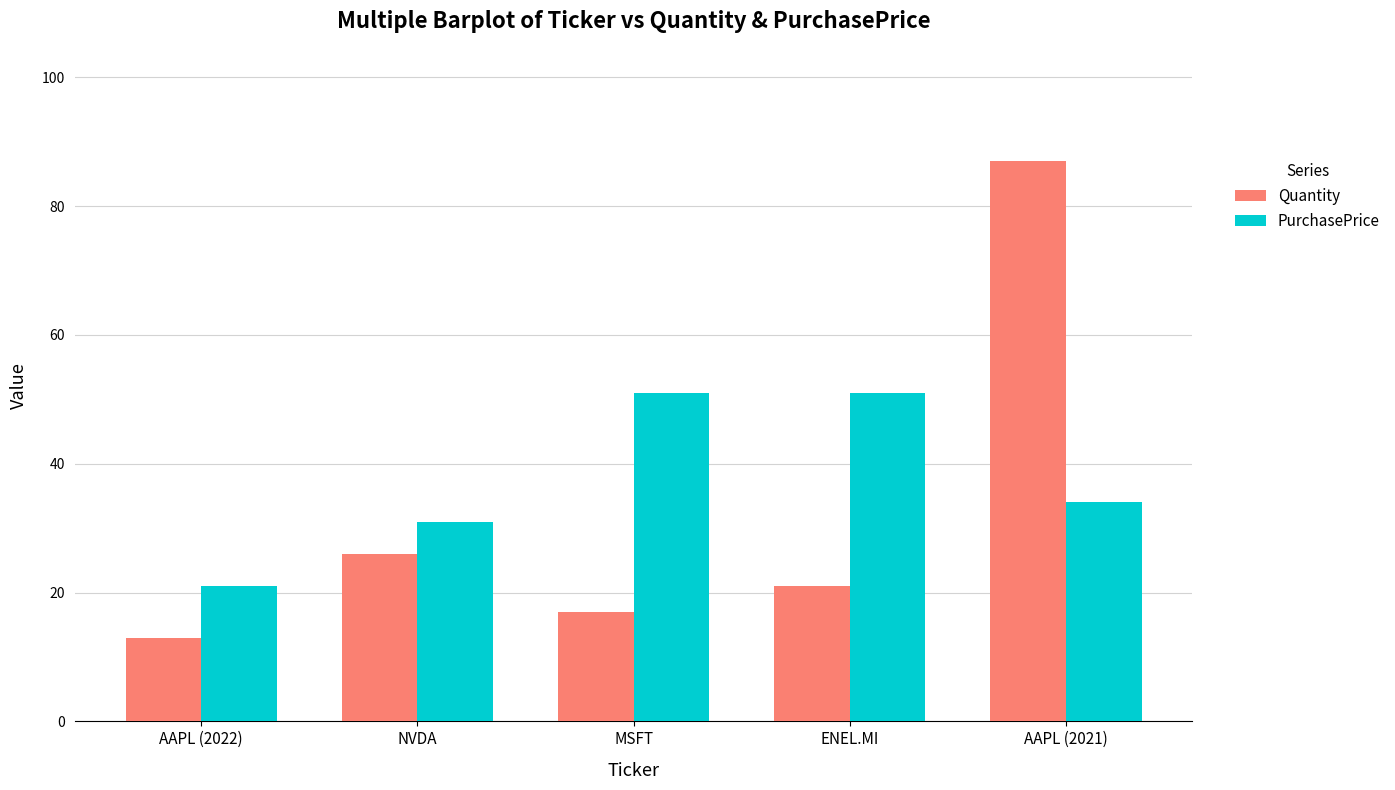

What is the label of the 2nd bar from the right?

ENEL.MI